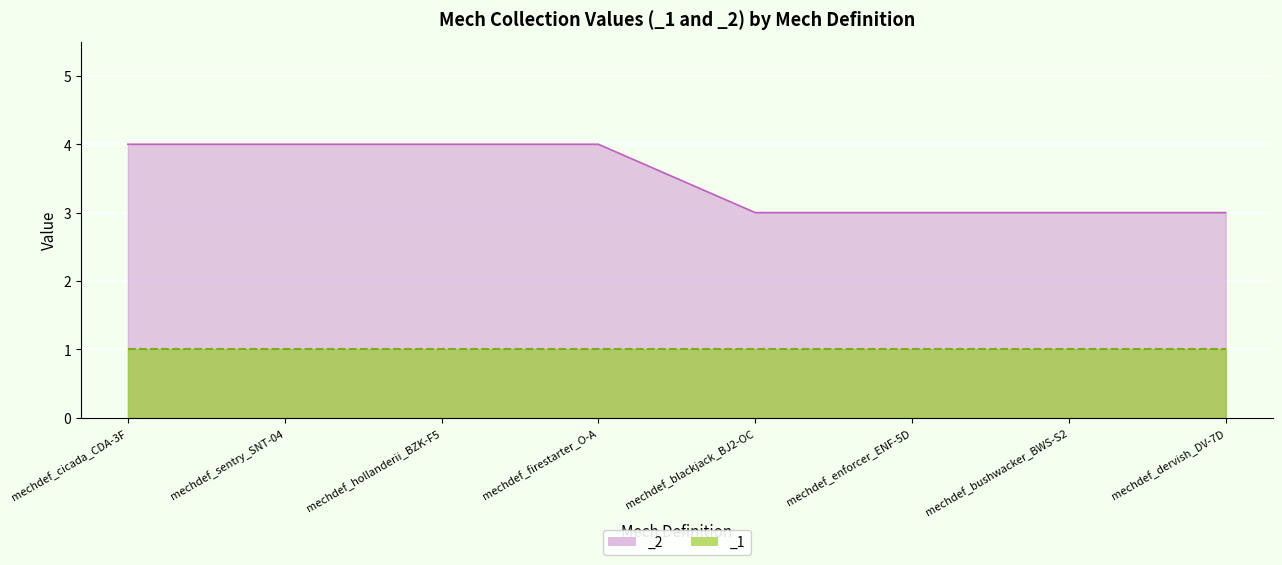

True or false: the data shows 4 at mechdef_firestarter_O-A.

True